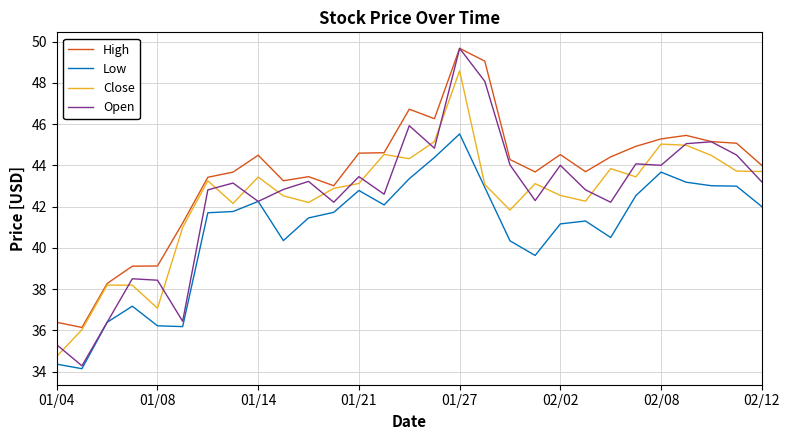

Which series has the largest total across all categories?

High